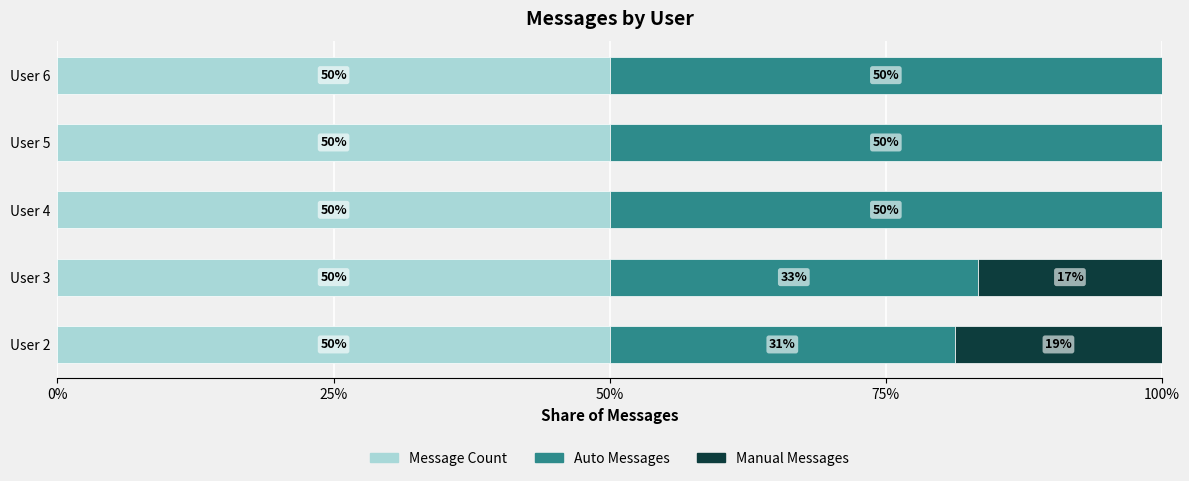

What is the total value across all series at User 6?

100.0